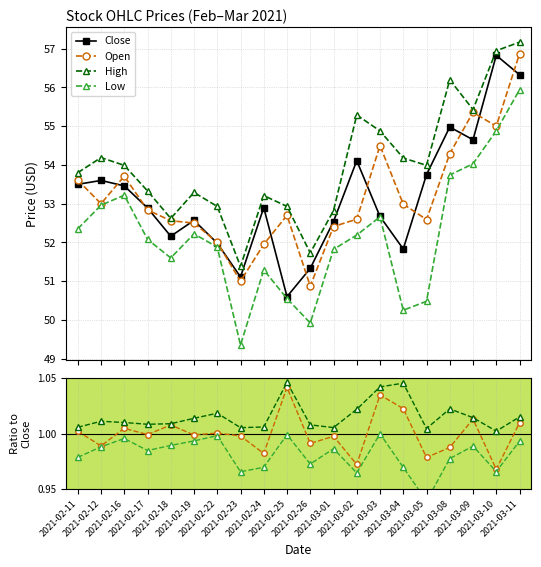

In Close, how many points are lower than both neighbors (excluding endpoints)?

5